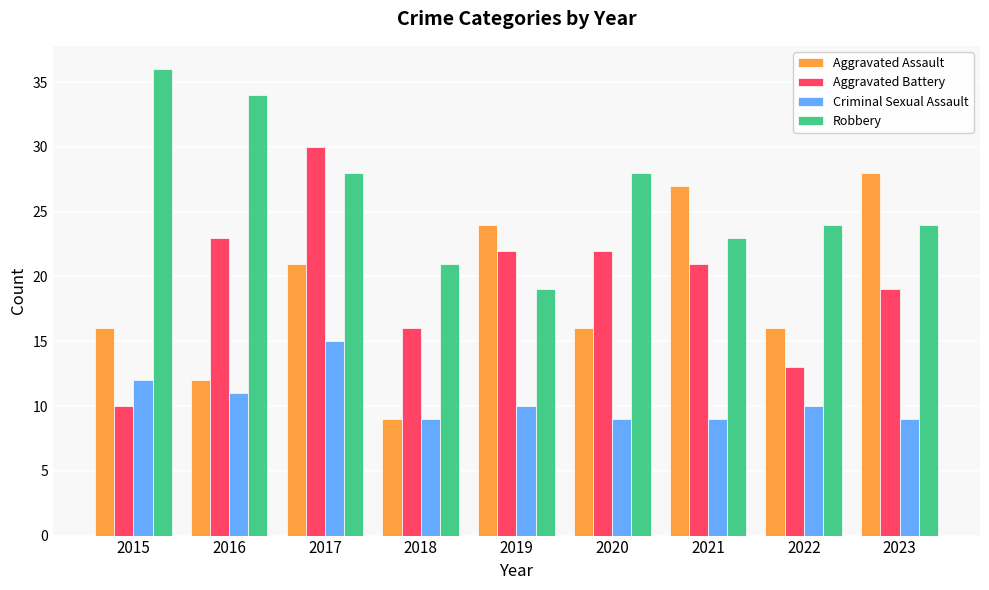

At 2019, list the series in order from largest to smallest.

Aggravated Assault, Aggravated Battery, Robbery, Criminal Sexual Assault